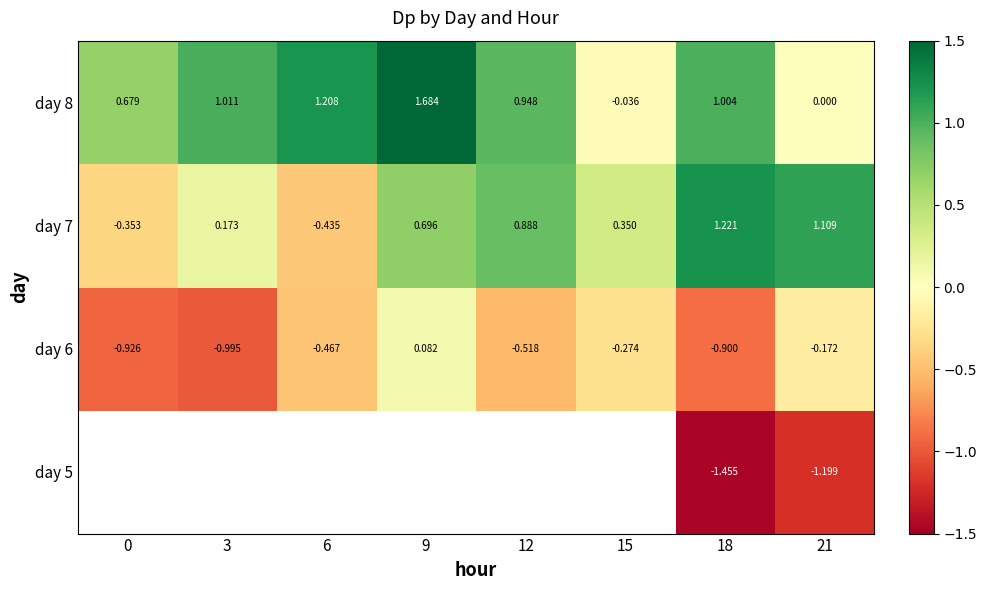

The day 7 series shows 0.7 at 9. True or false?

True